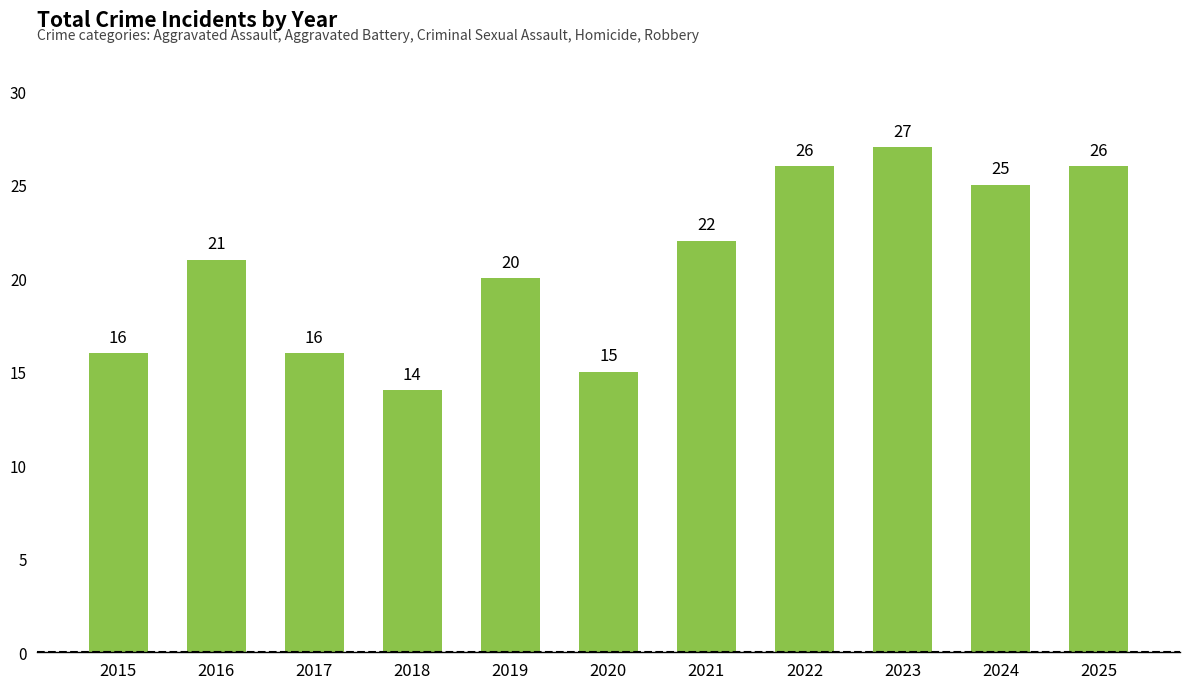

Which label corresponds to the largest value in the chart?

2023